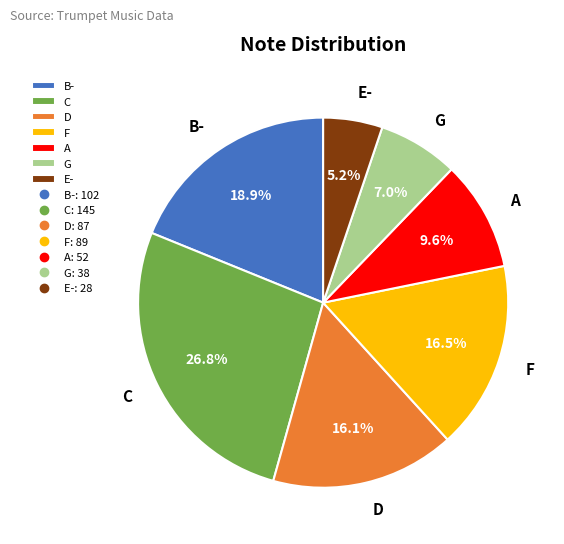

Is there a majority slice in this chart?

No